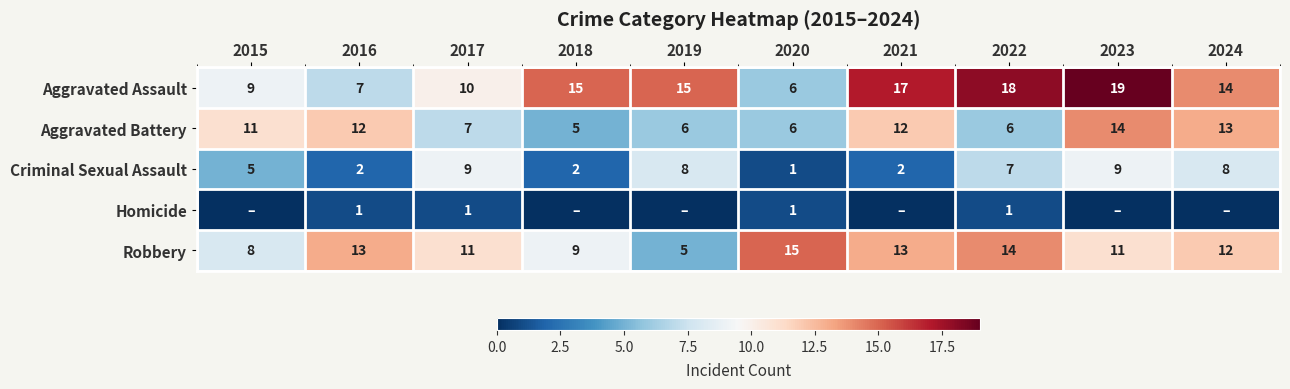

What is the approximate value of Aggravated Assault at 2024, to the nearest 5?

15